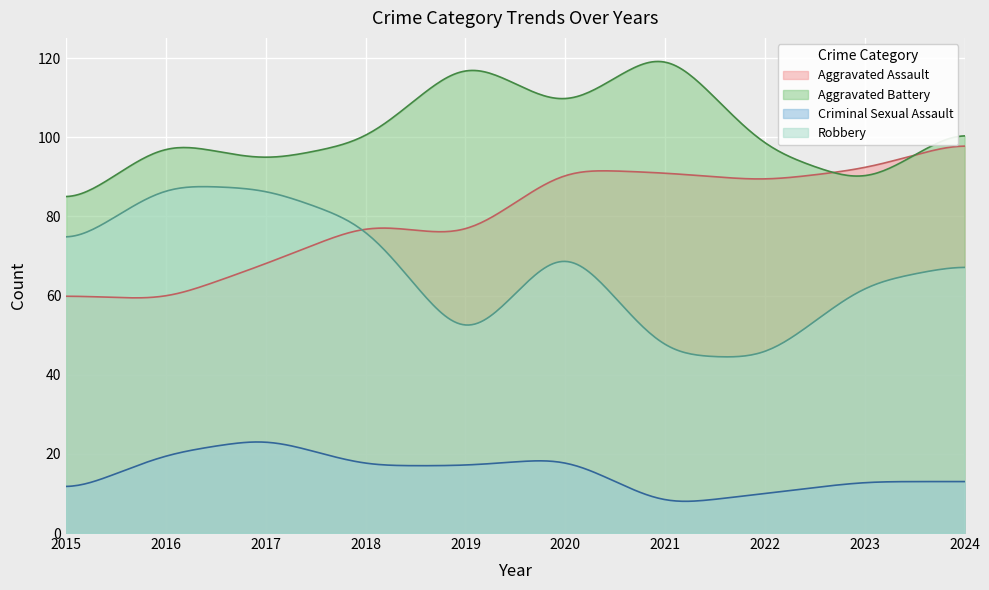

At which label does Aggravated Battery reach its peak?

2021